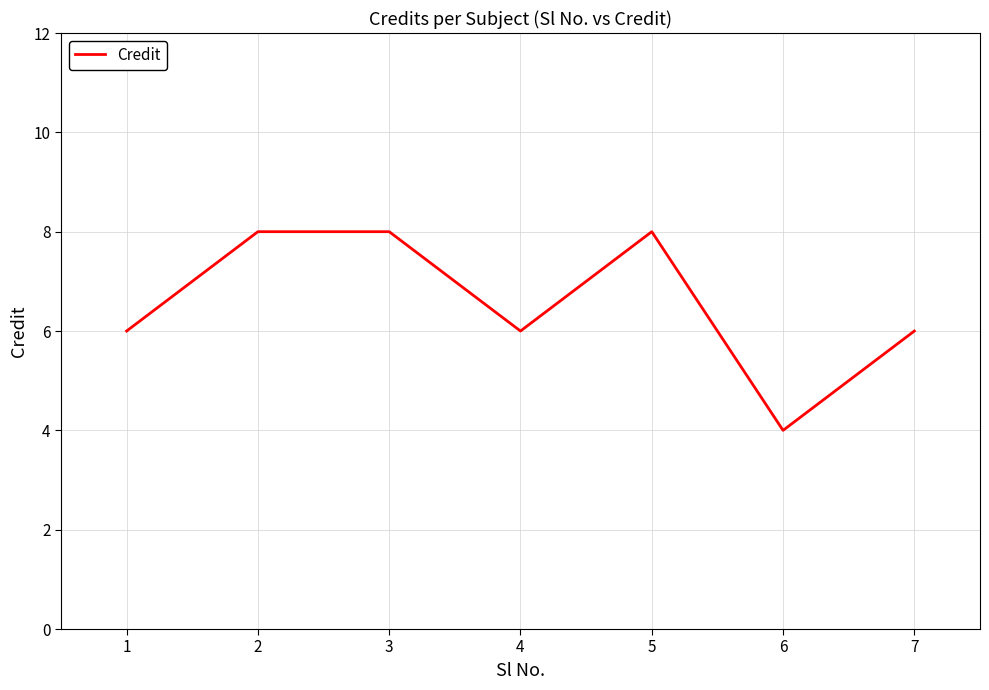

What is the smallest value displayed?

4